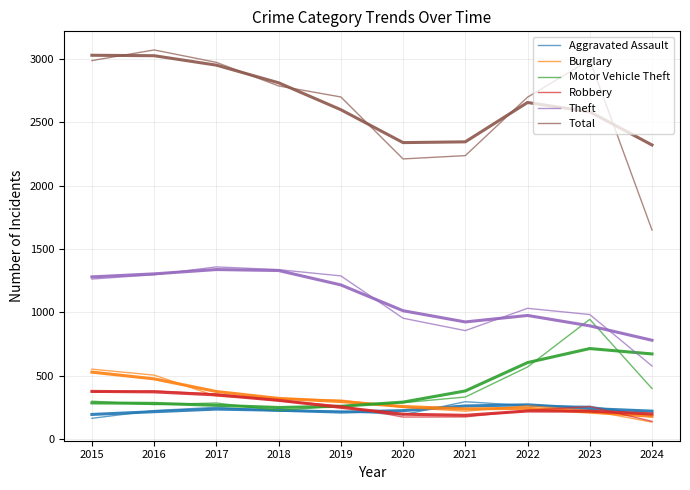

What are all the series names shown in the legend?

Aggravated Assault, Burglary, Motor Vehicle Theft, Robbery, Theft, Total